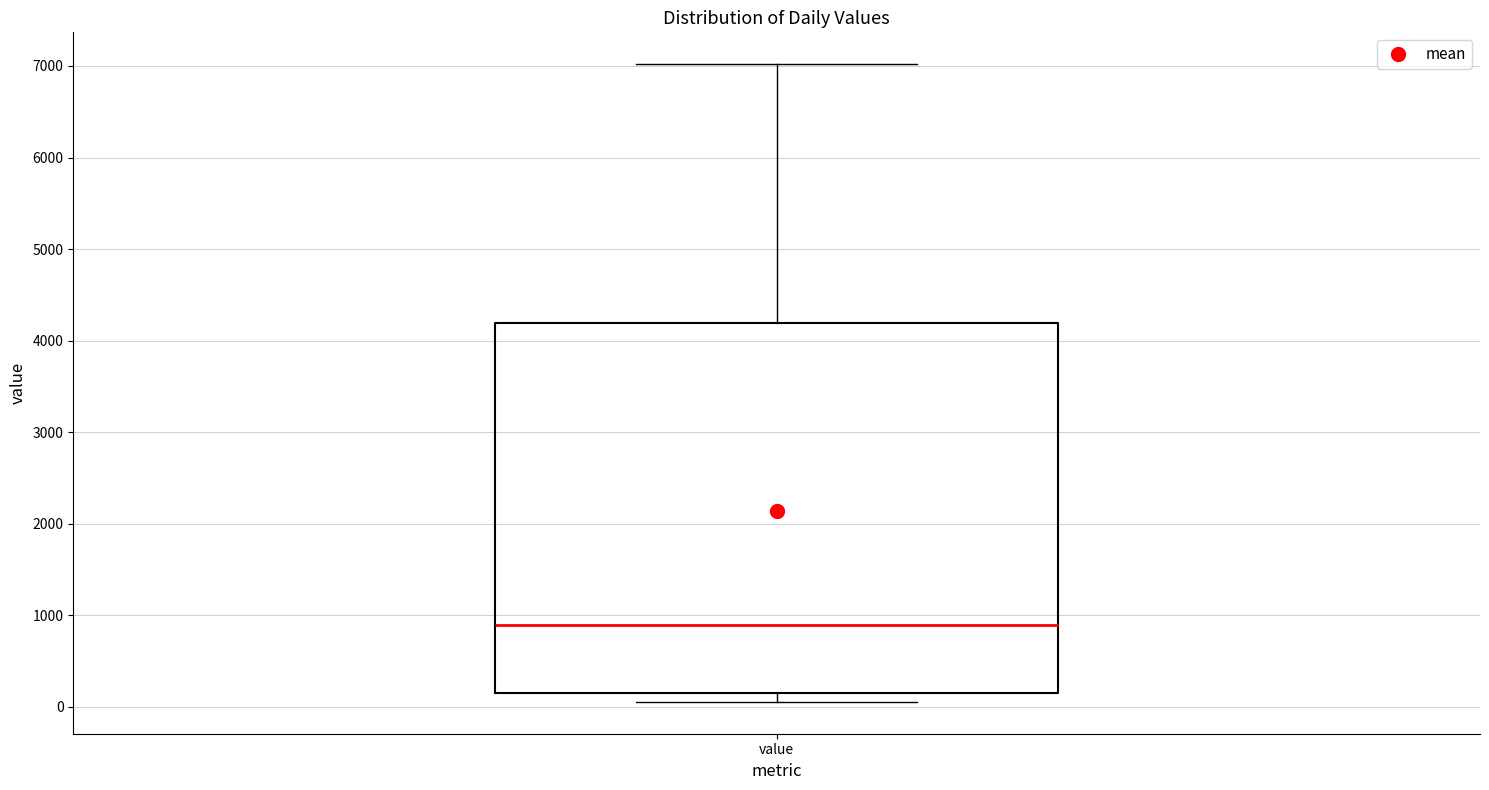

Transcribe this box plot: give where the median line is, the range the box spans, and where the two whiskers end, as read against the y-axis. The values are not printed on the chart, so give them approximately, as read against the axis.

median 900, box 200 to 4200, whiskers 100 to 7000